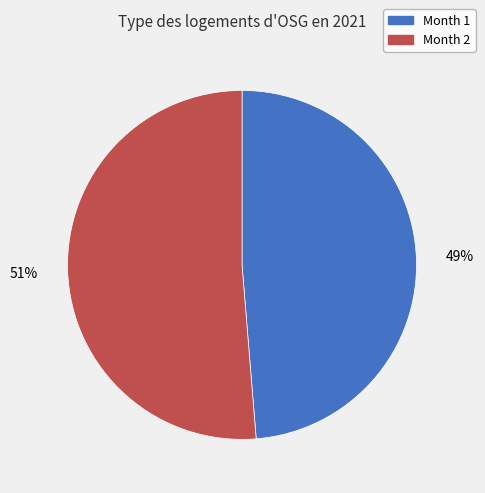

Does any single category account for the majority?

Yes